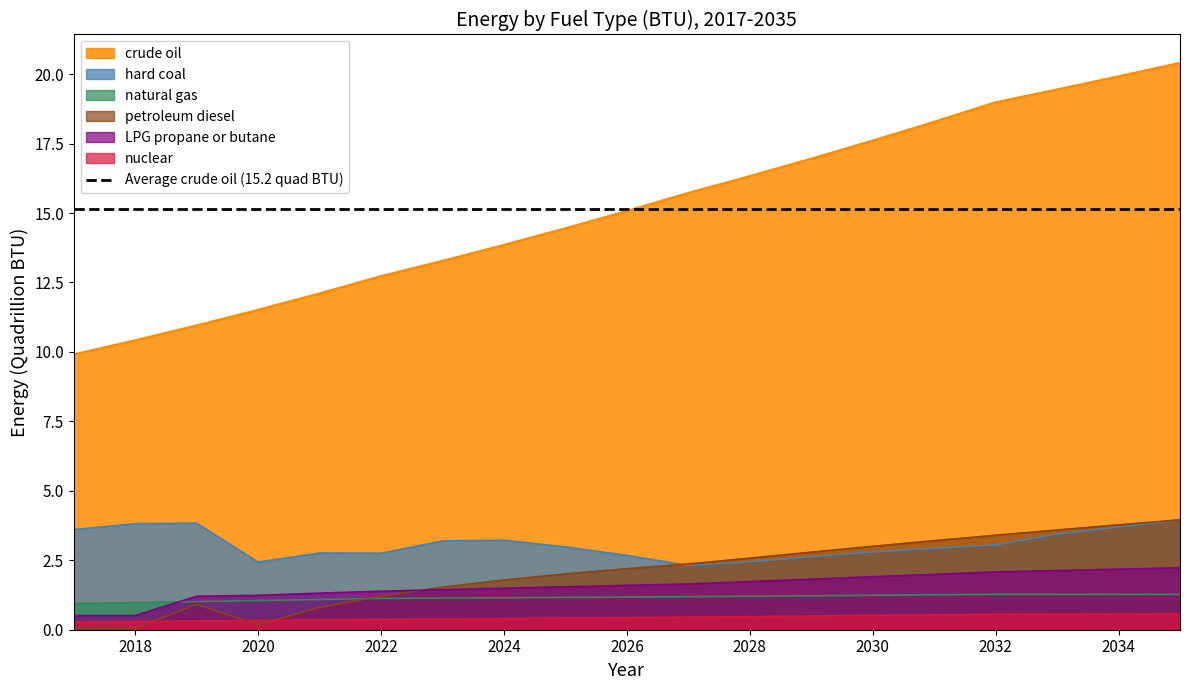

Is it true that LPG propane or butane equals 1.6 at 2026?

True